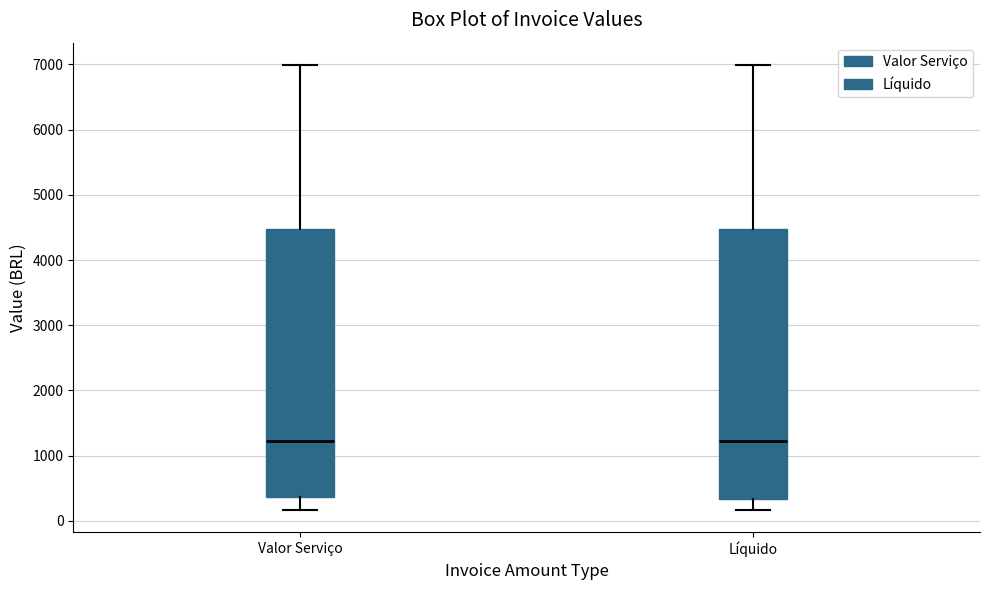

Reading left to right, transcribe this box plot: for each box, give where its median line is, the range the box spans, and where its two whiskers end, as read against the y-axis. The values are not printed on the chart, so give them approximately, as read against the axis.

Valor Serviço: median 1200, box 400 to 4500, whiskers 200 to 7000
Líquido: median 1200, box 300 to 4500, whiskers 200 to 7000